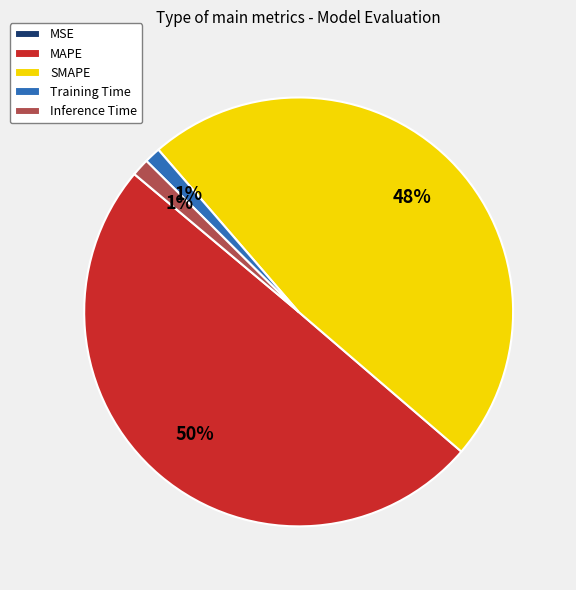

What is the largest slice in the pie chart?

MAPE